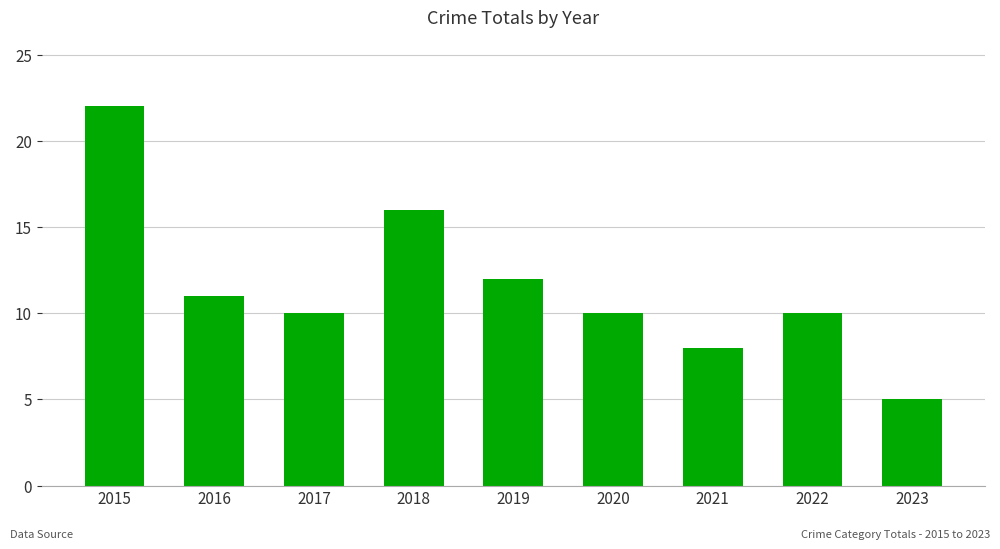

What is the value of the 4th bar from the left?

16